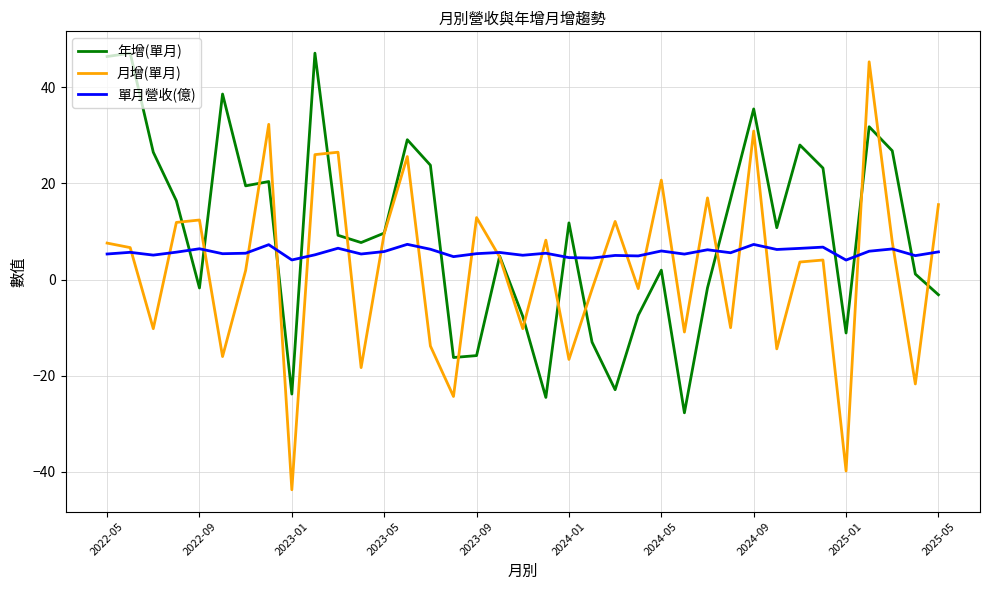

Which series has the largest total across all categories?

年增(單月)